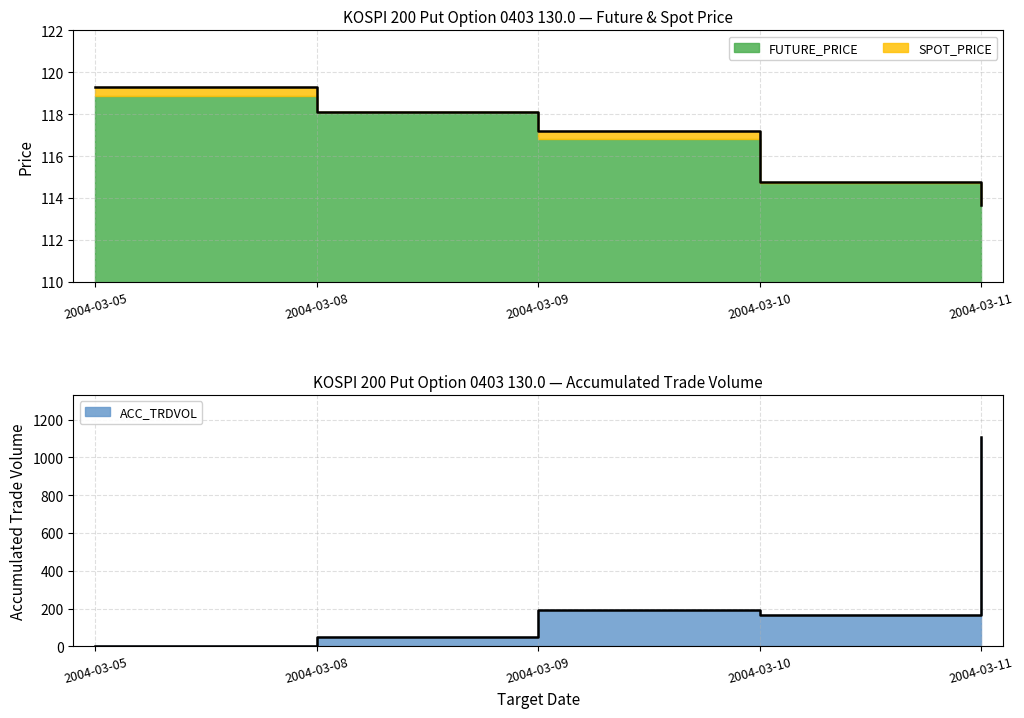

How many intersections are there between FUTURE_PRICE and ACC_TRDVOL?

1